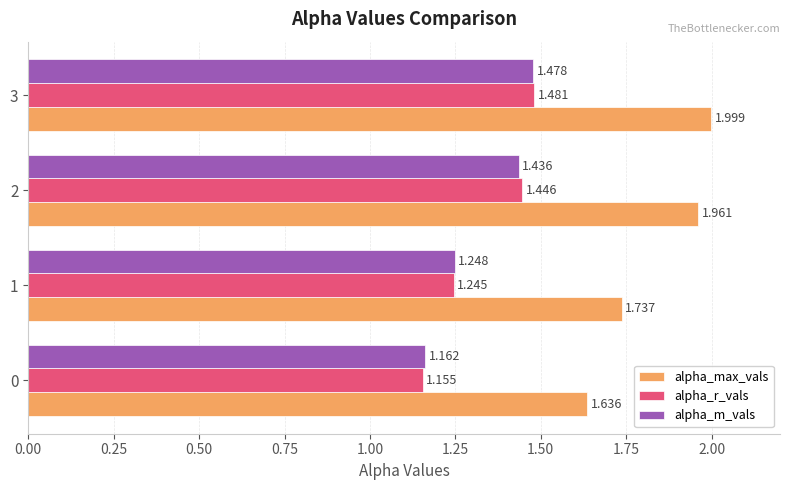

At how many categories does at least one series exceed 1?

4